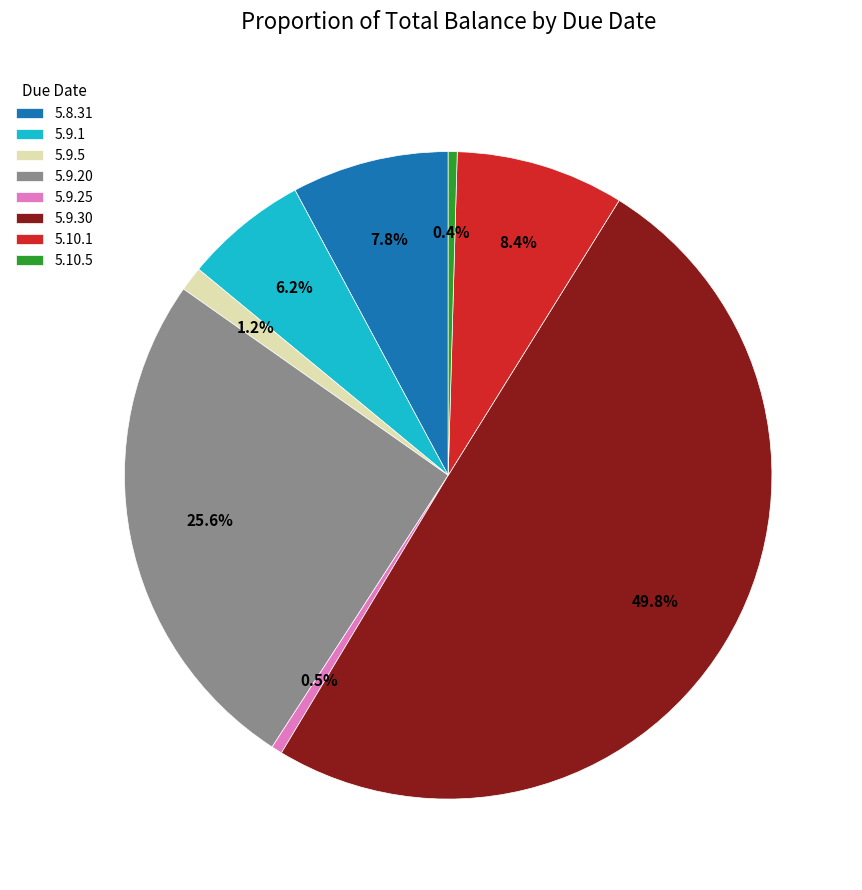

Is 5.9.20 the majority of the pie?

No